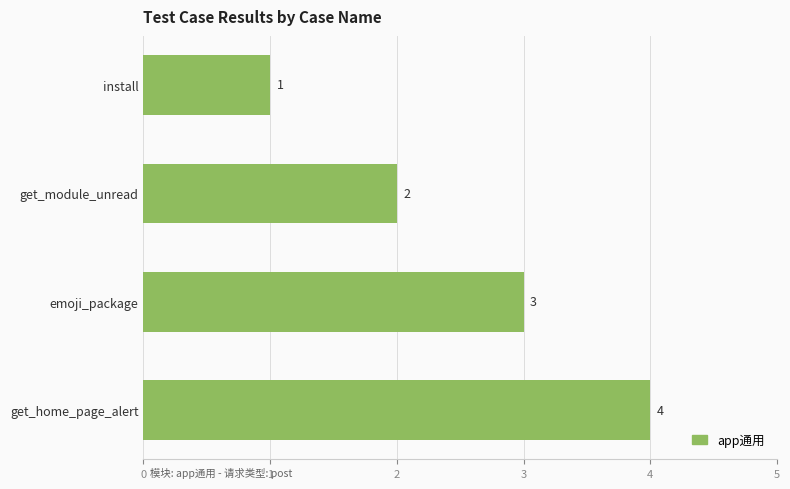

What is the difference between the maximum and minimum values?

3